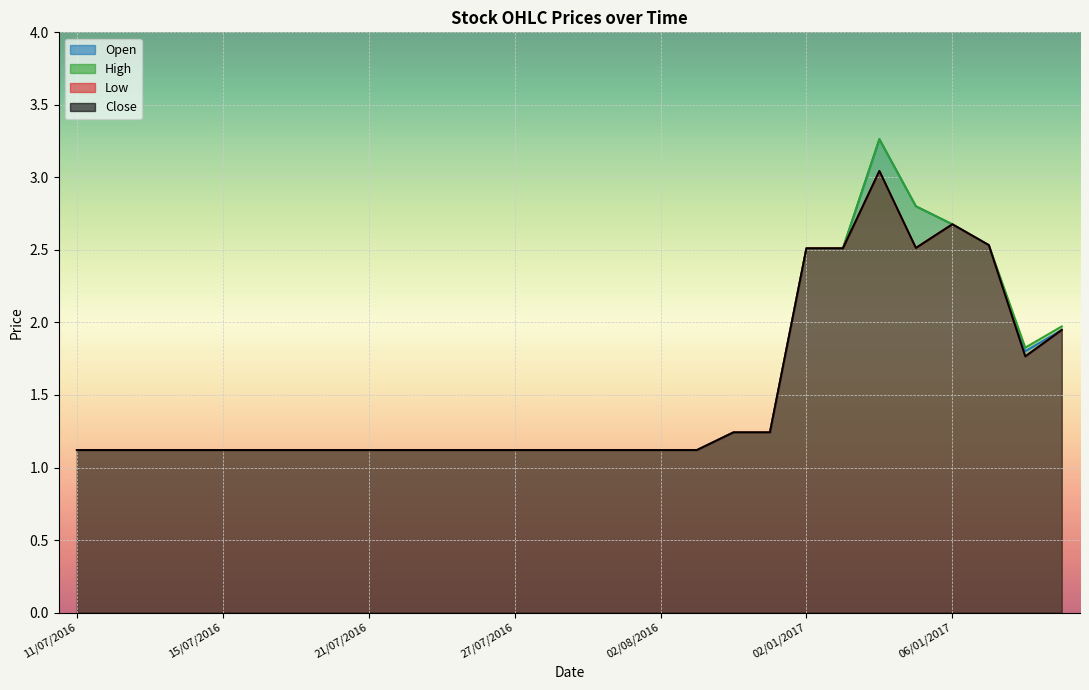

True or false: Low and High intersect in this chart.

False